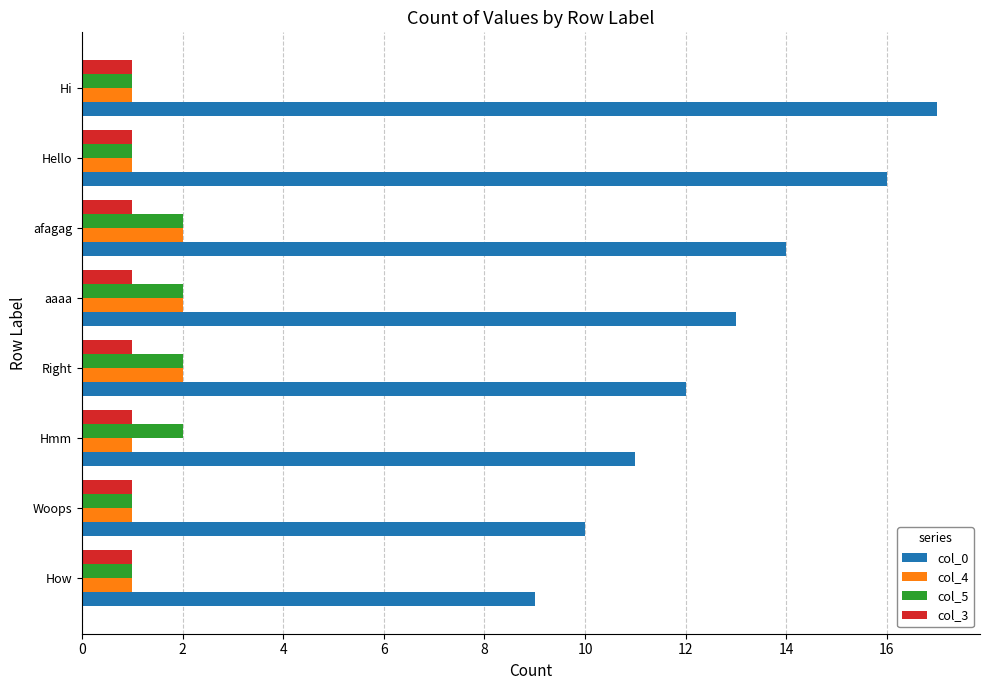

Between How and Hmm, which series saw the biggest shift?

col_0